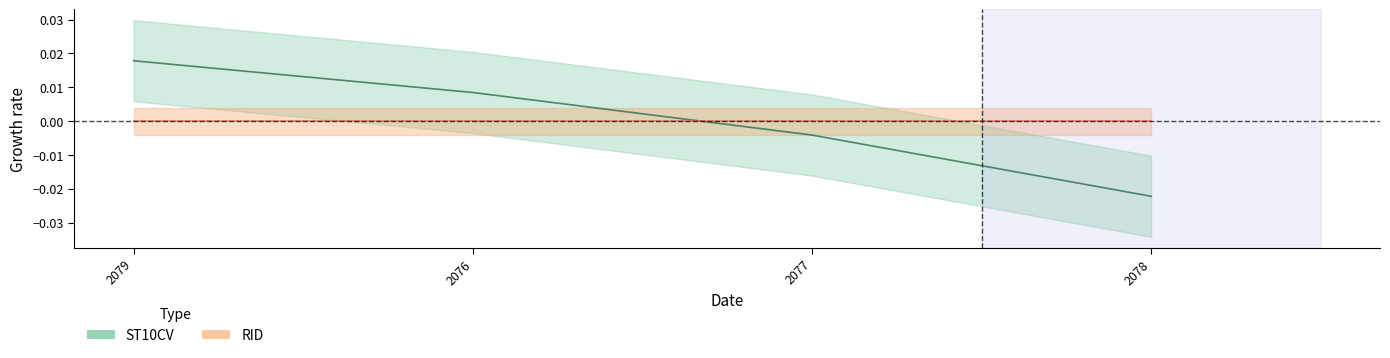

At which category does the chart reach its minimum across all series?

2078